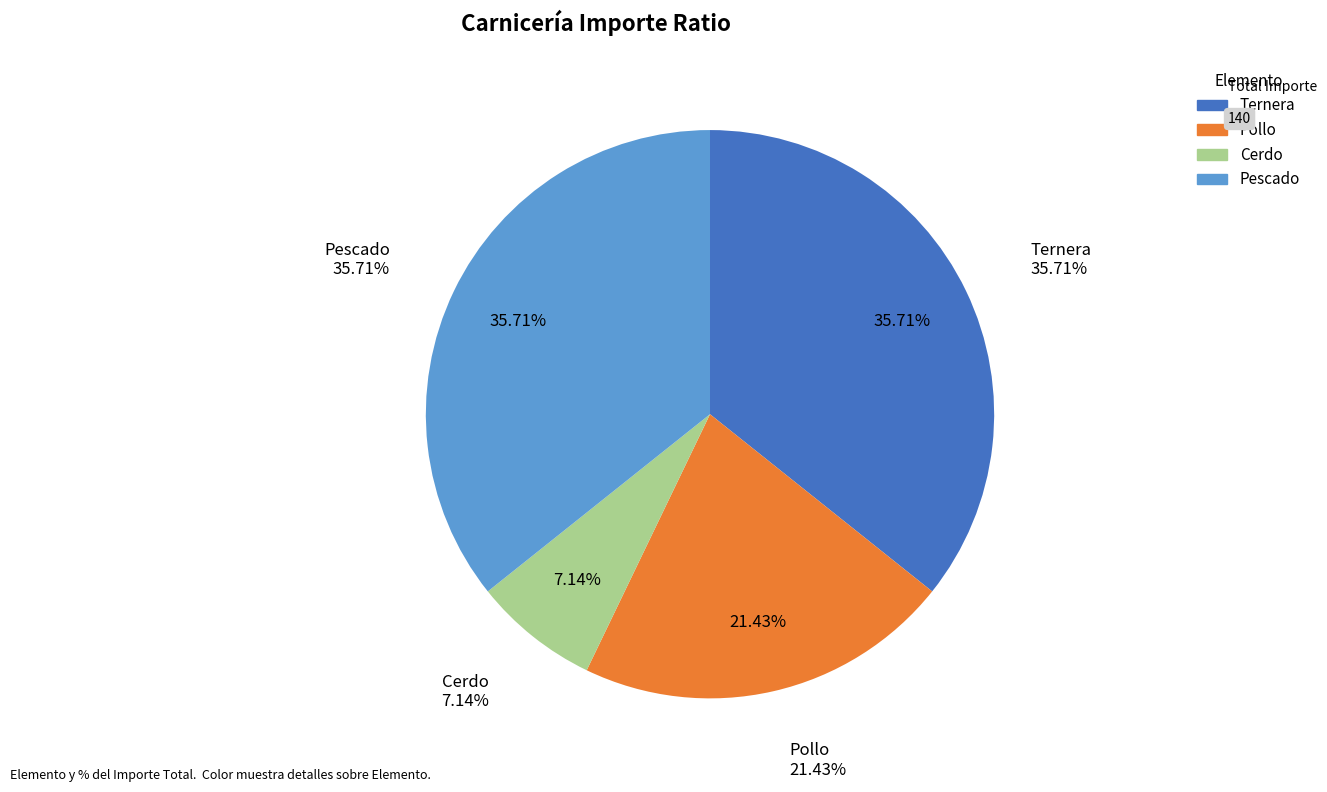

To the nearest percent, what is the difference between the Ternera and Cerdo slice percentages?

29%